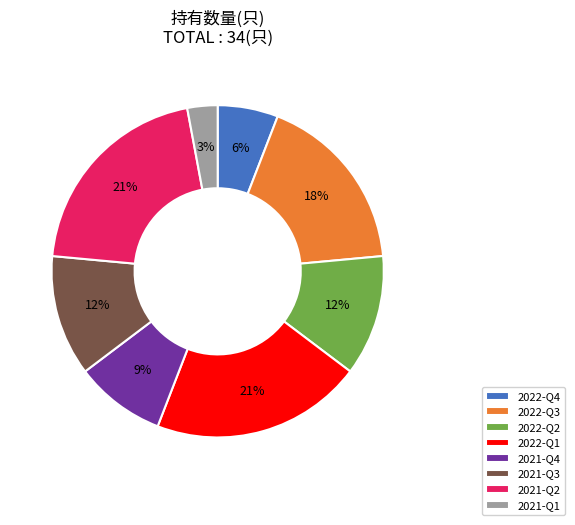

The 2022-Q4 slice represents 6% of the pie. True or false?

True